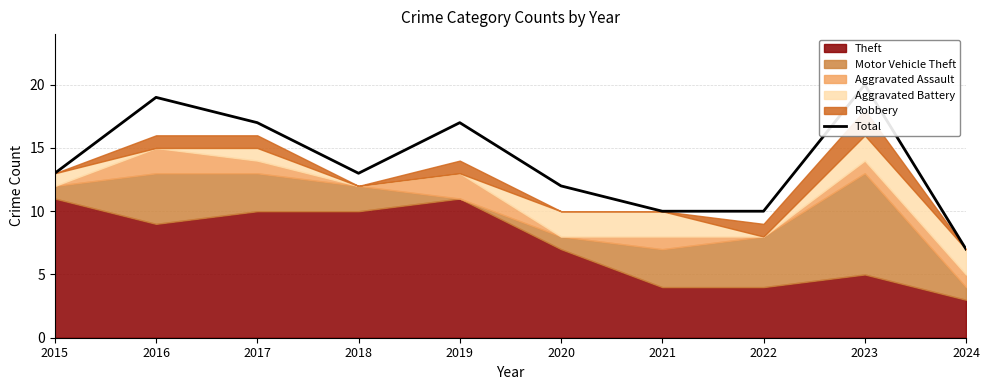

What is the maximum value shown in the chart?

20